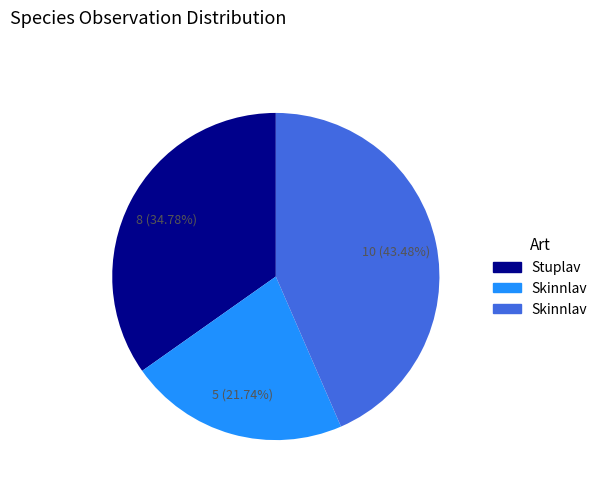

Is there any slice that represents more than half of the pie?

No